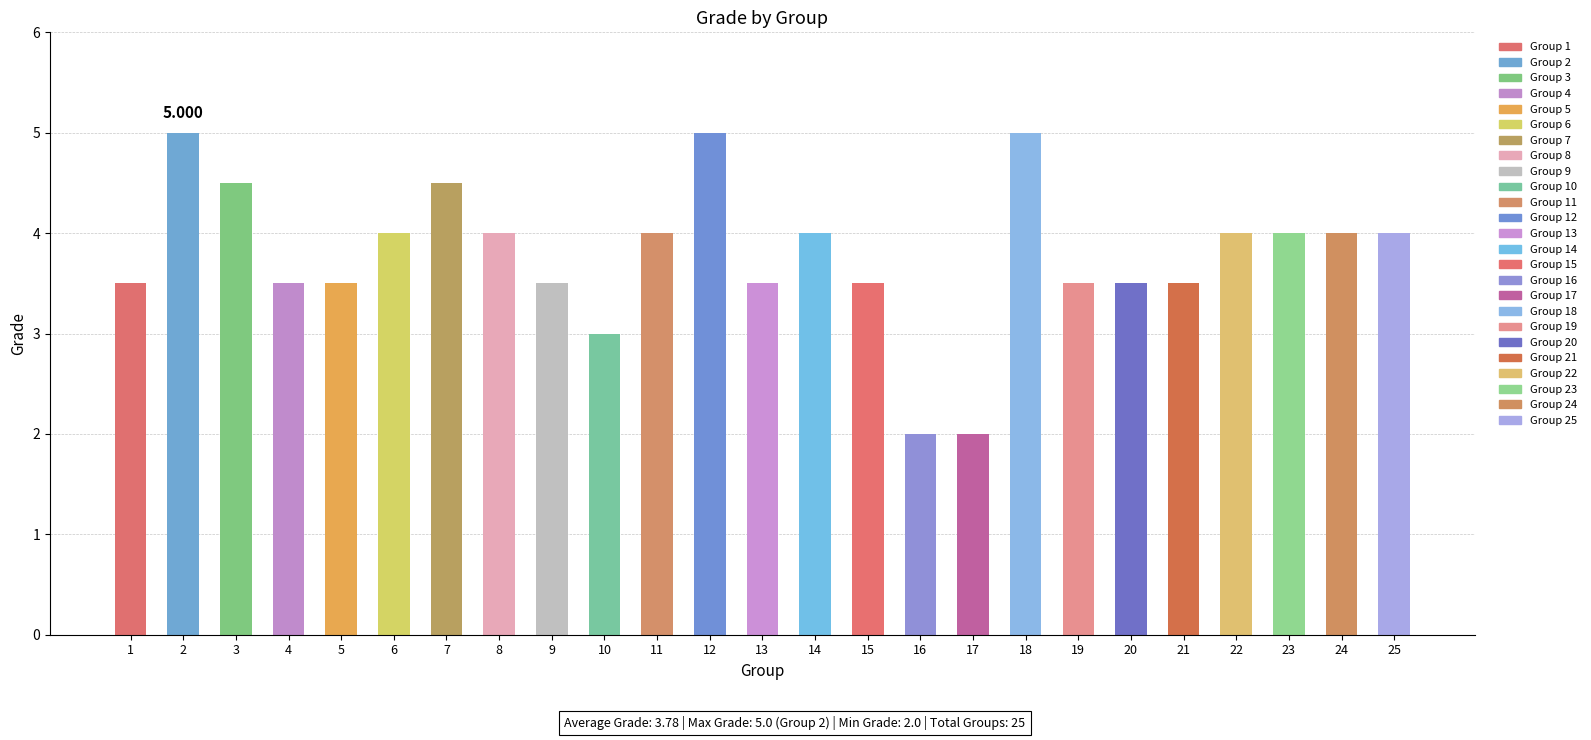

What is the change in value from 8 to 13?

-0.5